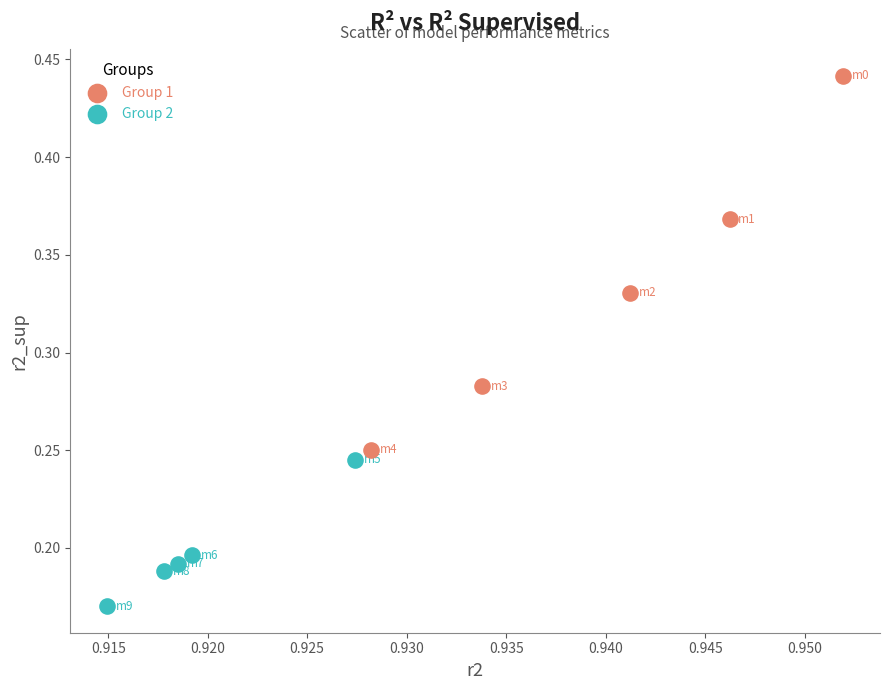

Which series has the largest Y range (max minus min)?

Group 1